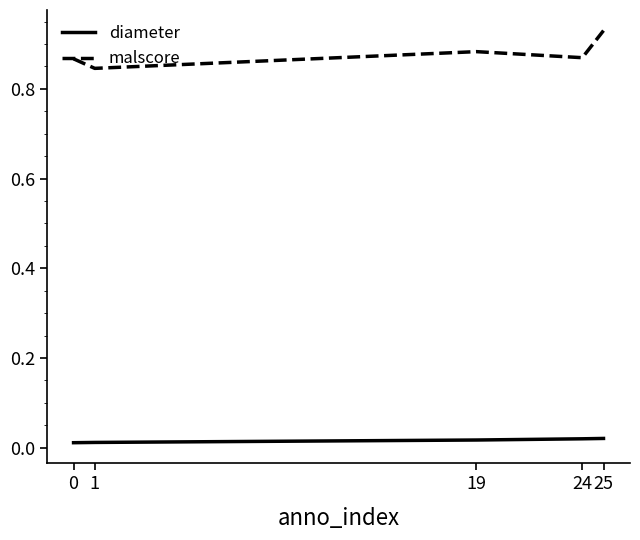

True or false: diameter and malscore intersect in this chart.

False